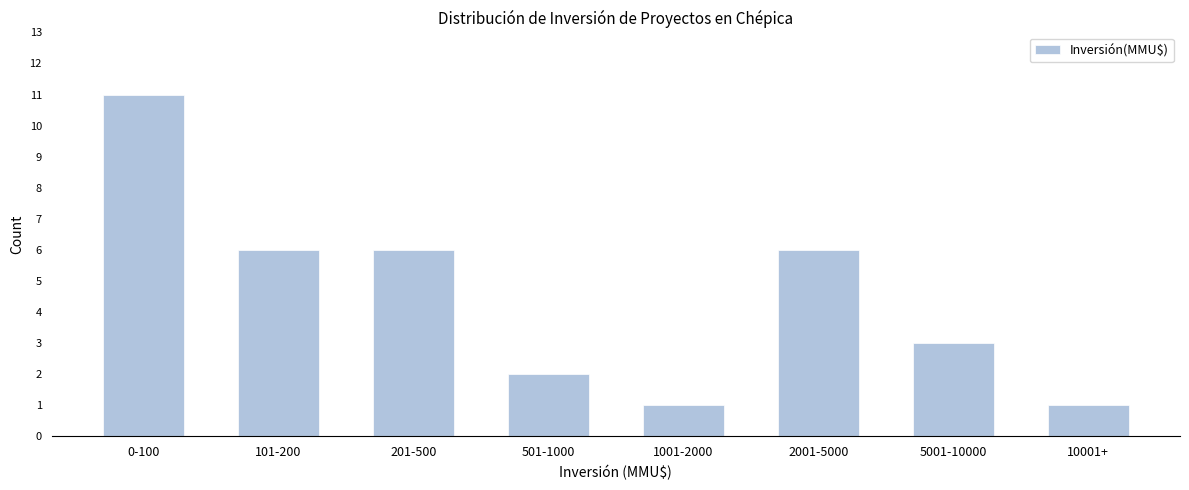

Reading left to right, what are all the values shown in this chart?

0-100=11	101-200=6	201-500=6	501-1000=2	1001-2000=1	2001-5000=6	5001-10000=3	10001+=1